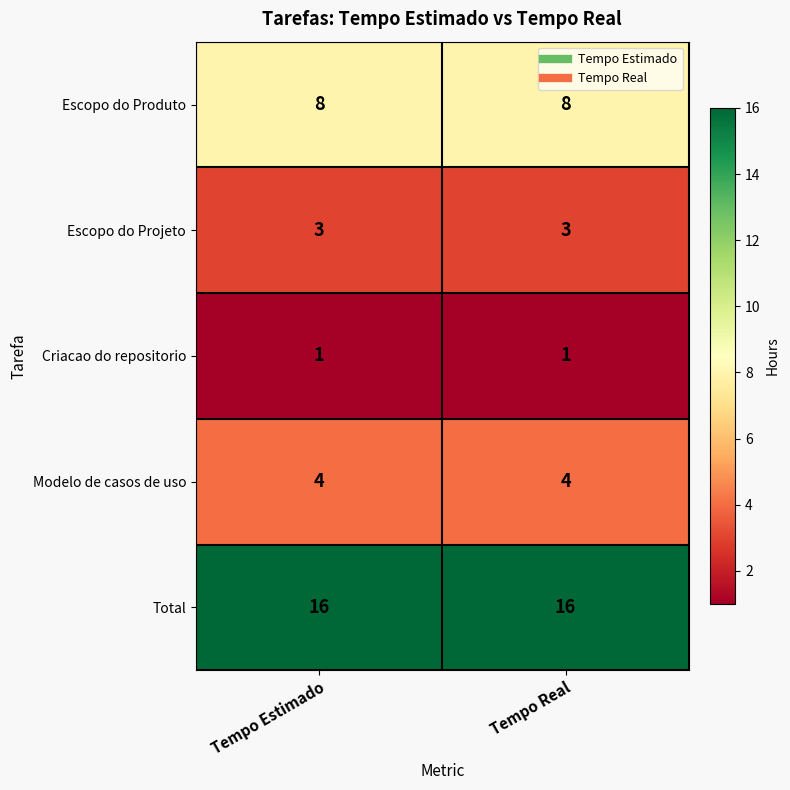

At how many categories does at least one series exceed 15?

2